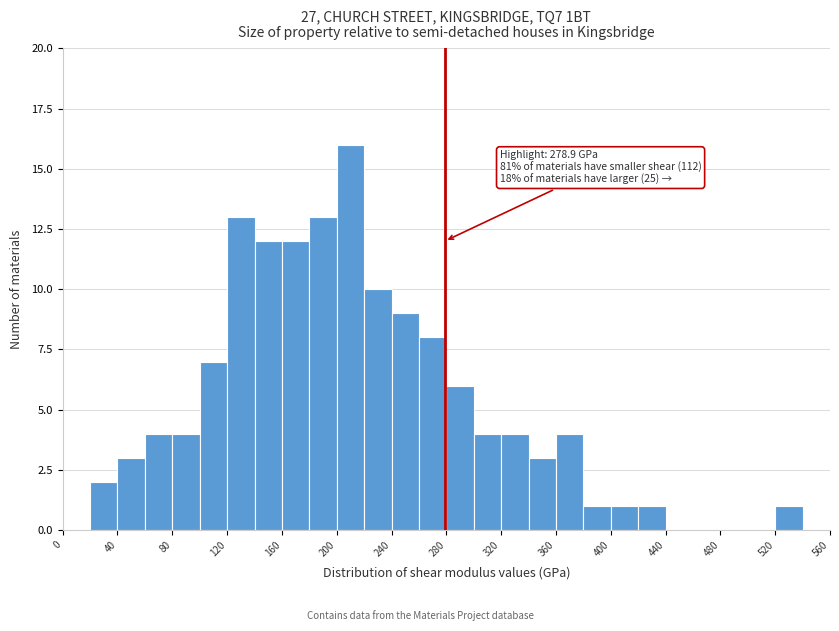

Over which range of the x-axis is the bar tallest?

200 to 220